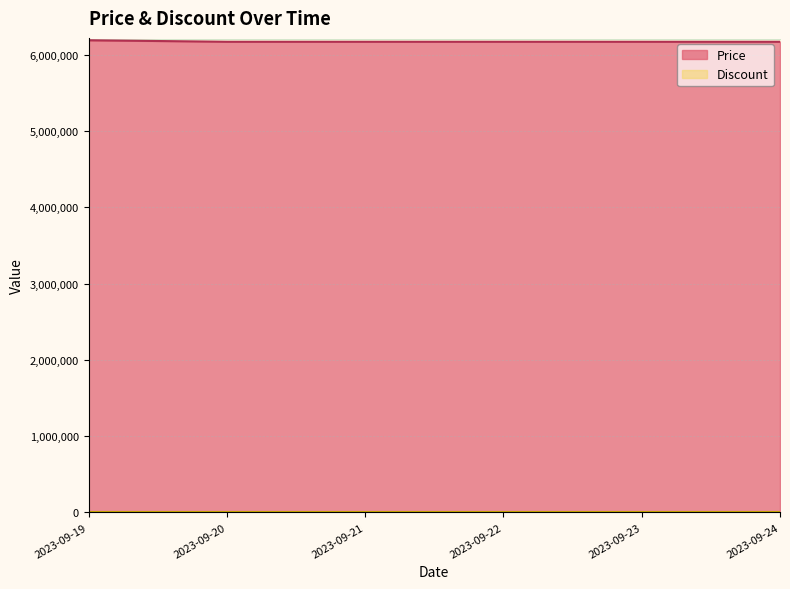

Which has a higher value, 2023-09-23 or 2023-09-24?

2023-09-23